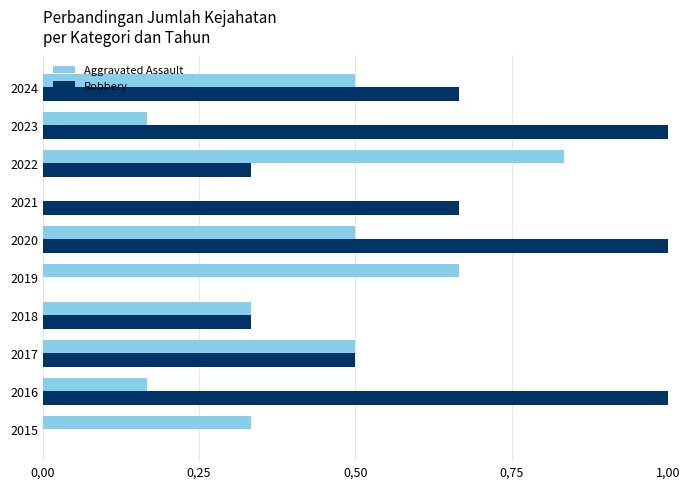

What are all the series names shown in the legend?

Aggravated Assault, Robbery